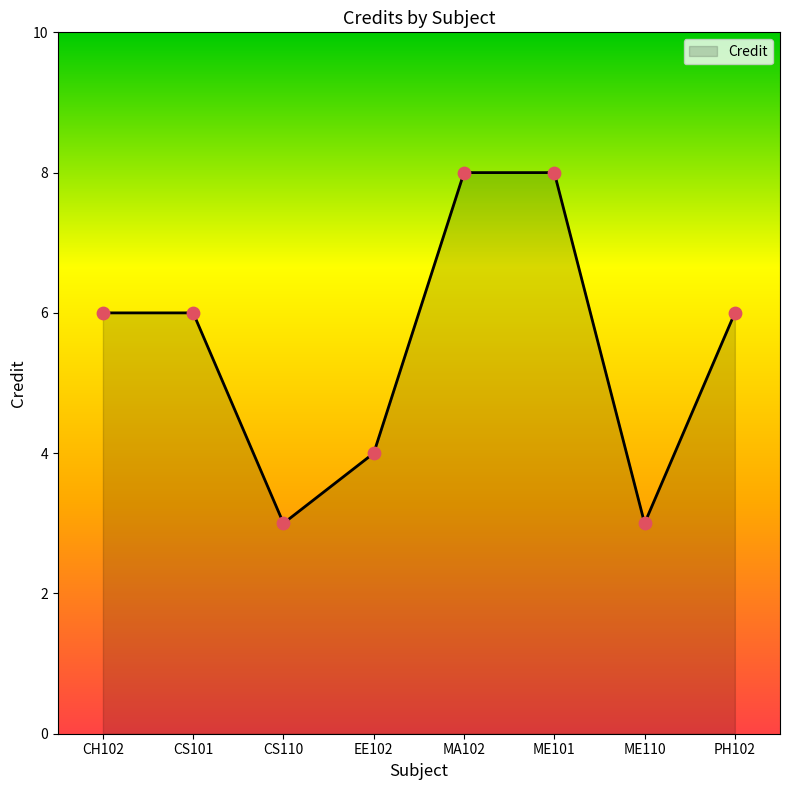

Between EE102 and ME110, which is larger?

EE102